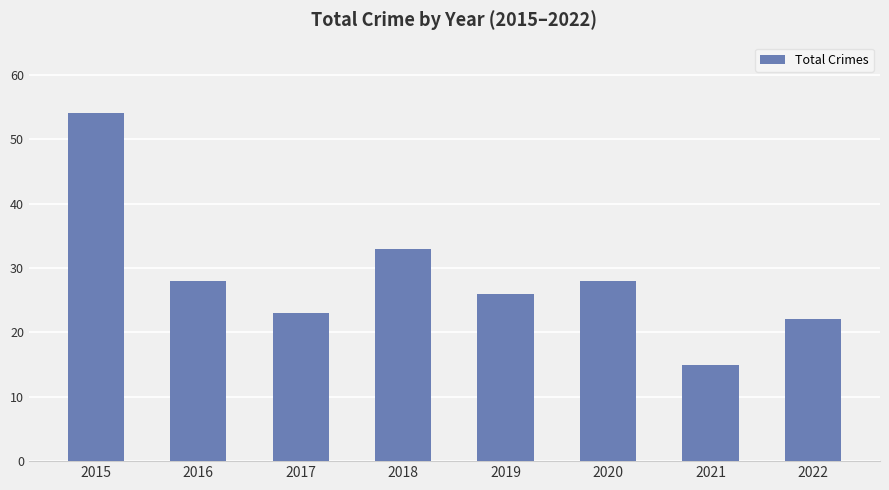

Which has a higher value, 2016 or 2019?

2016